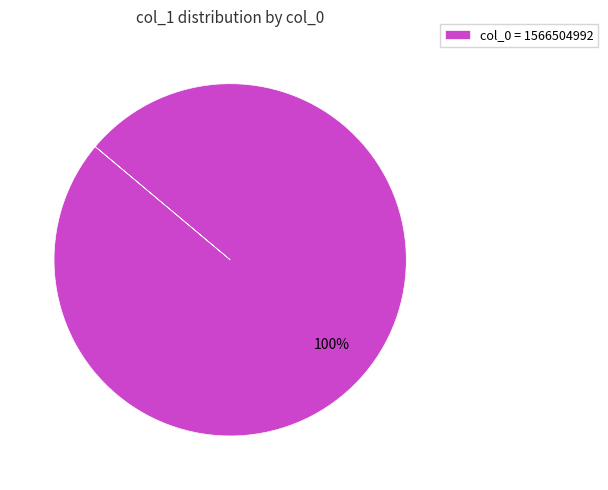

The col_0 = 1566504992 slice represents 100% of the pie. True or false?

True